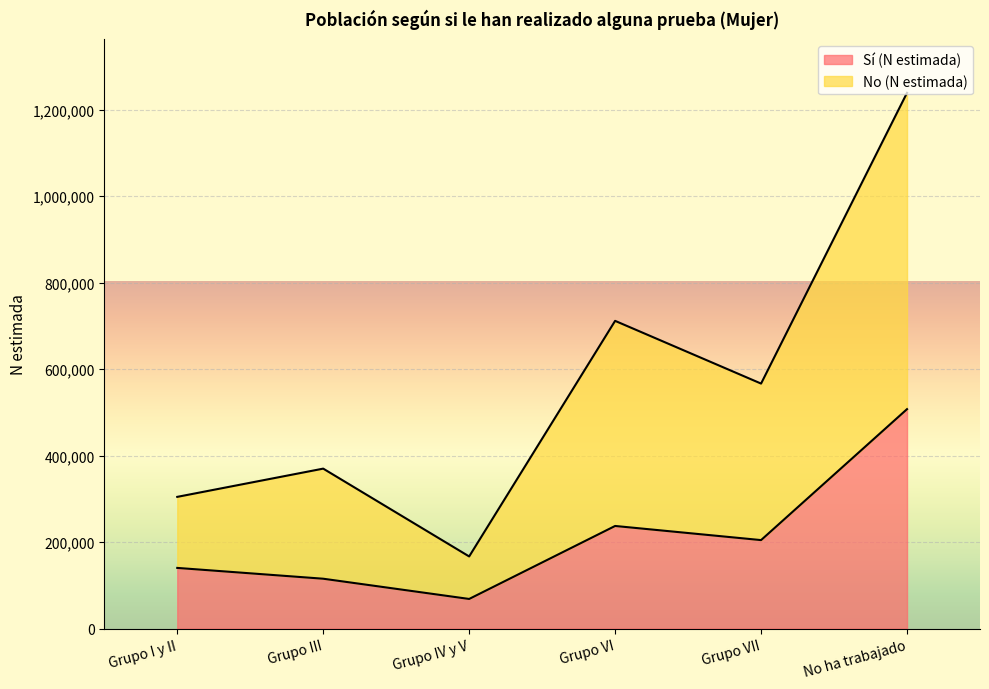

What is the label of the 4th point from the left?

Grupo VI